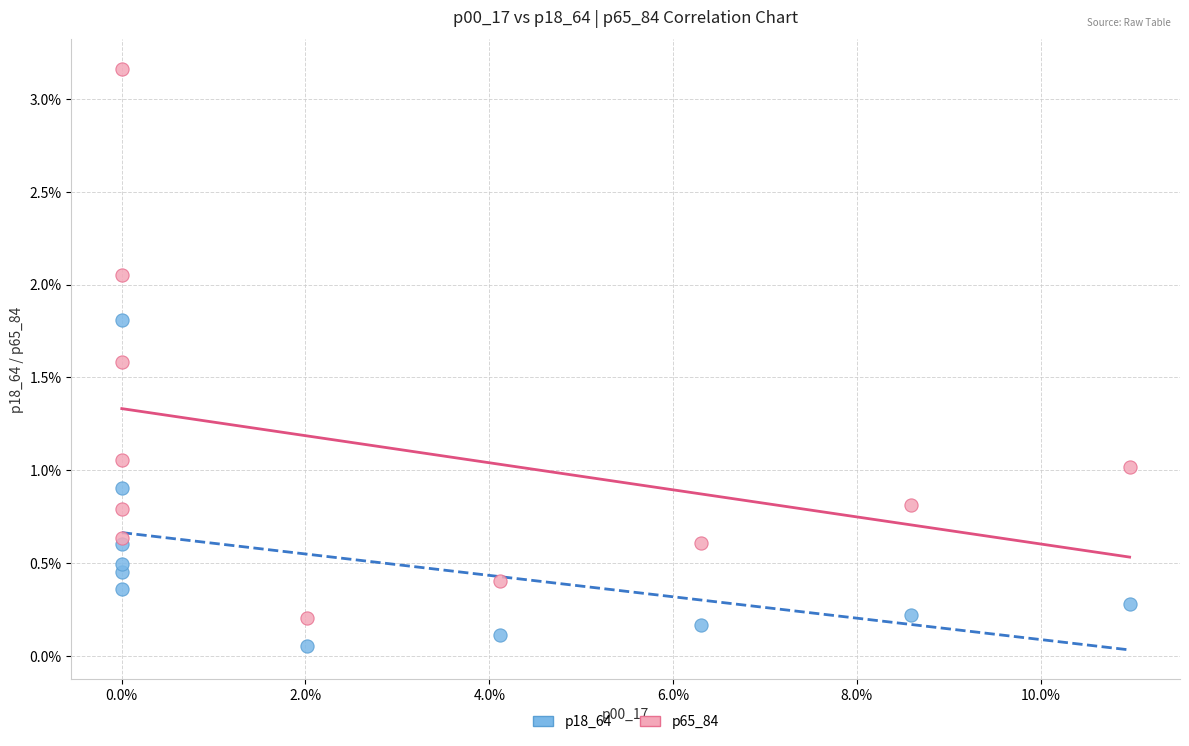

Which series has the widest spread of Y values?

p65_84